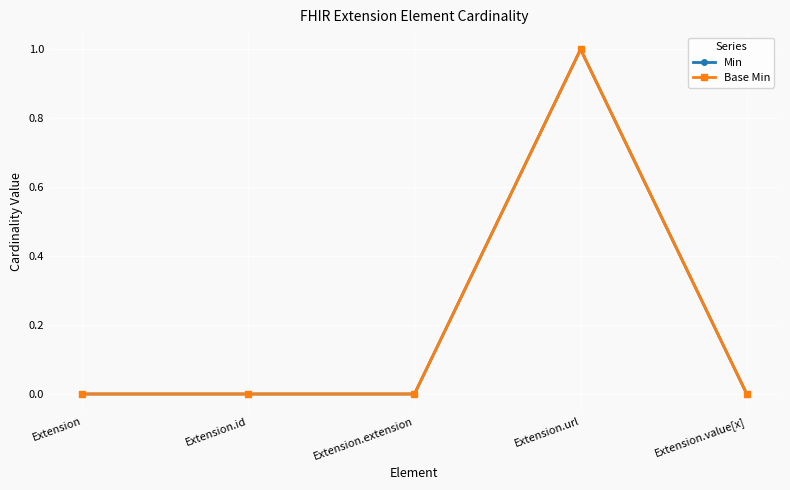

True or false: Base Min has more than 0 interior local peaks.

True